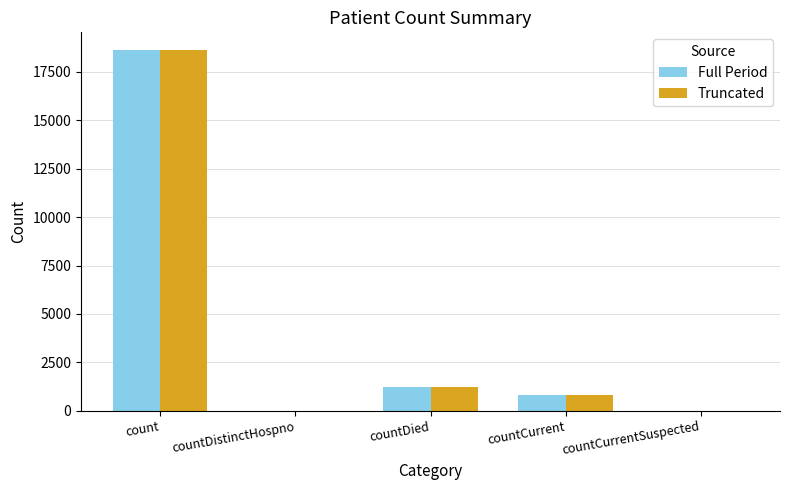

Is it true that Truncated equals 0 at countDistinctHospno?

True